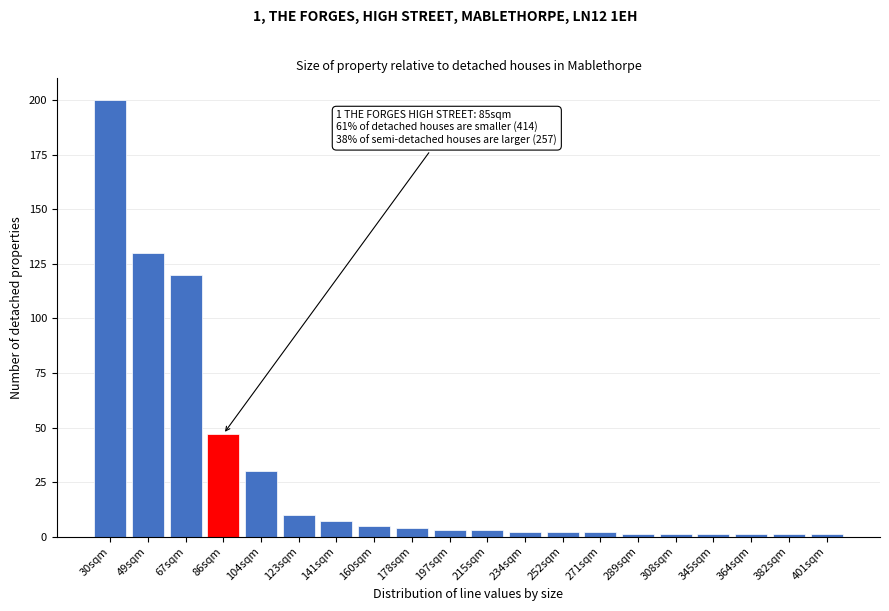

Reading left to right, list all the values displayed in this chart.

200	130	120	47	30	10	7	5	4	3	3	2	2	2	1	1	1	1	1	1